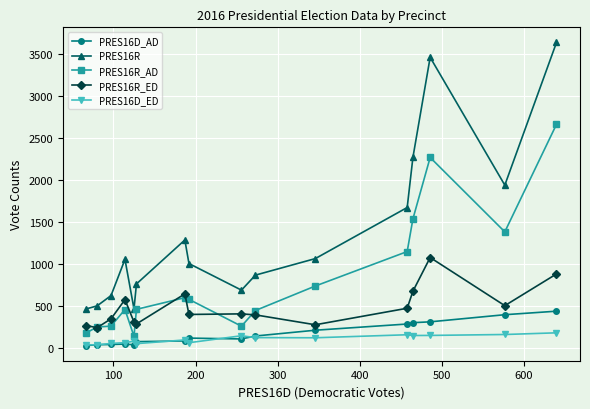

What are all the series names shown in the legend?

PRES16D_AD, PRES16R, PRES16R_AD, PRES16R_ED, PRES16D_ED